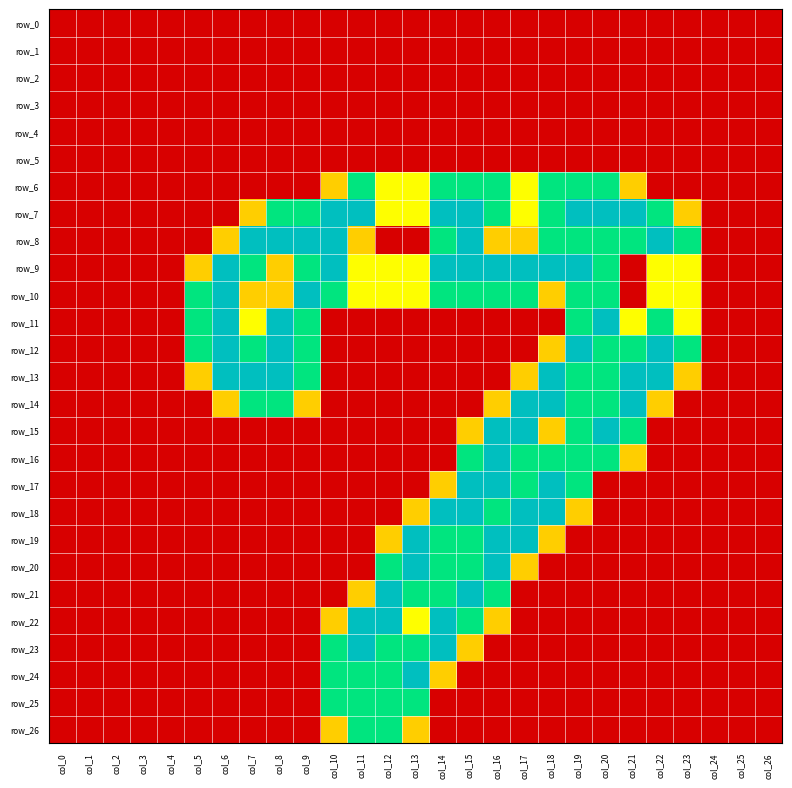

How many row_9 values are between 0 and 2?

27